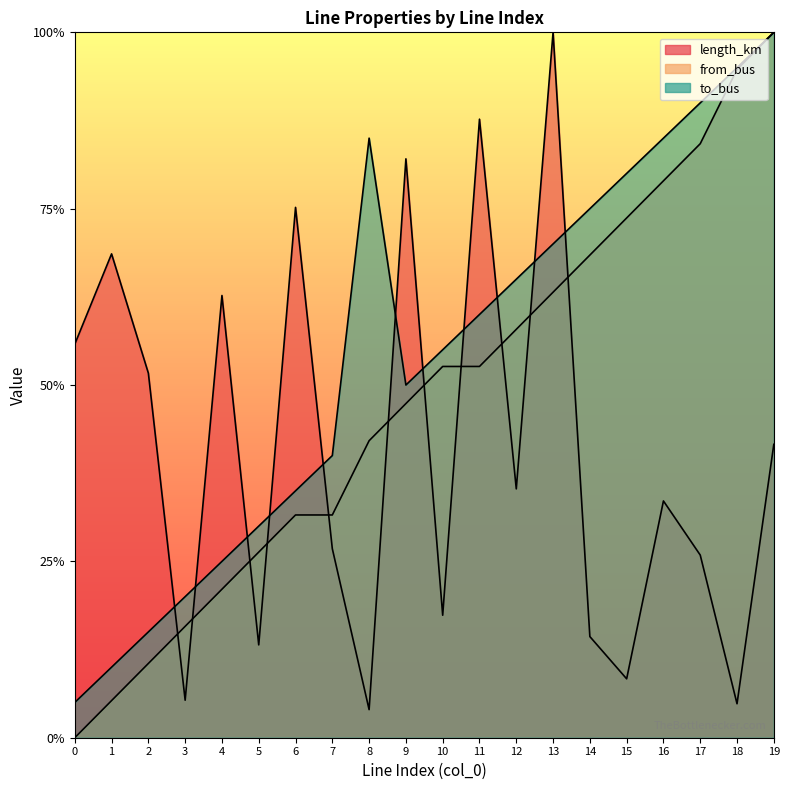

Which has a higher value, 9 or 10?

9